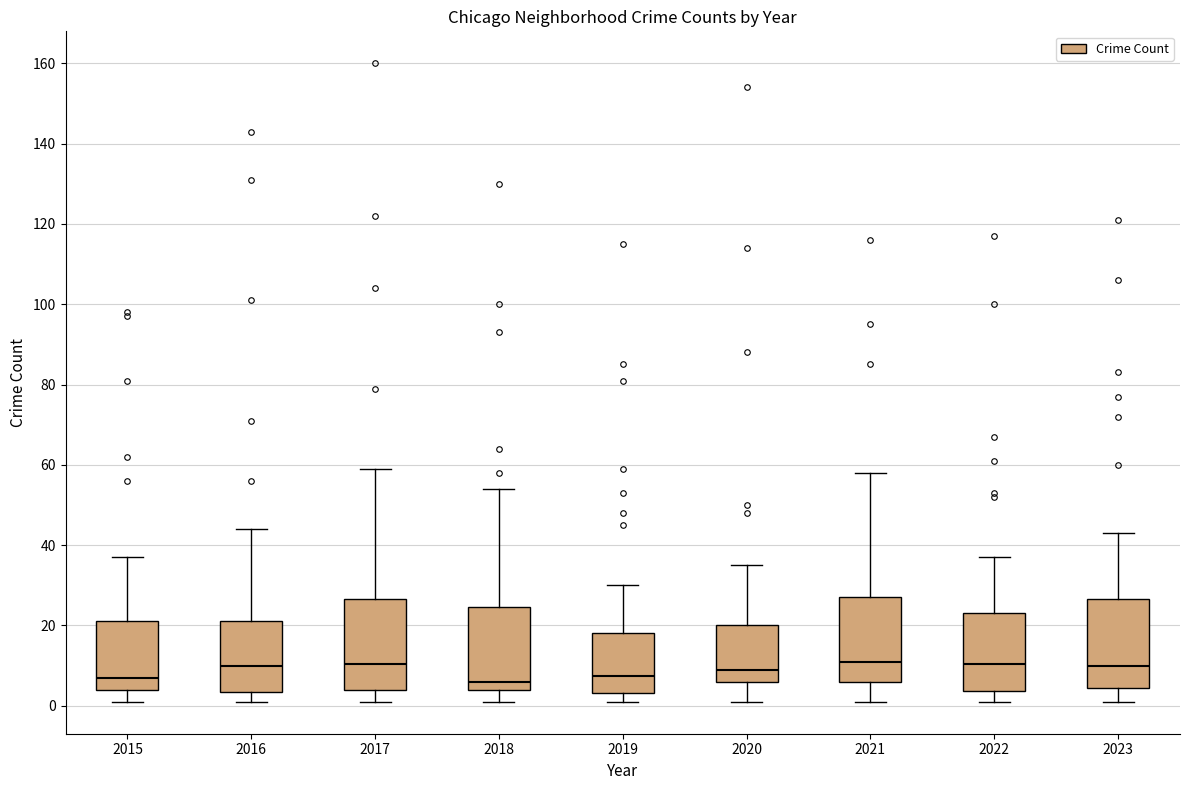

Reading left to right, transcribe this box plot: for each box, give where its median line is, the range the box spans, and where its two whiskers end, as read against the y-axis. The values are not printed on the chart, so give them approximately, as read against the axis.

2015: median 8, box 4 to 22, whiskers 2 to 38
2016: median 10, box 4 to 22, whiskers 2 to 44
2017: median 10, box 4 to 26, whiskers 2 to 60
2018: median 6, box 4 to 24, whiskers 2 to 54
2019: median 8, box 4 to 18, whiskers 2 to 30
2020: median 10, box 6 to 20, whiskers 2 to 36
2021: median 12, box 6 to 28, whiskers 2 to 58
2022: median 10, box 4 to 24, whiskers 2 to 38
2023: median 10, box 4 to 26, whiskers 2 to 44